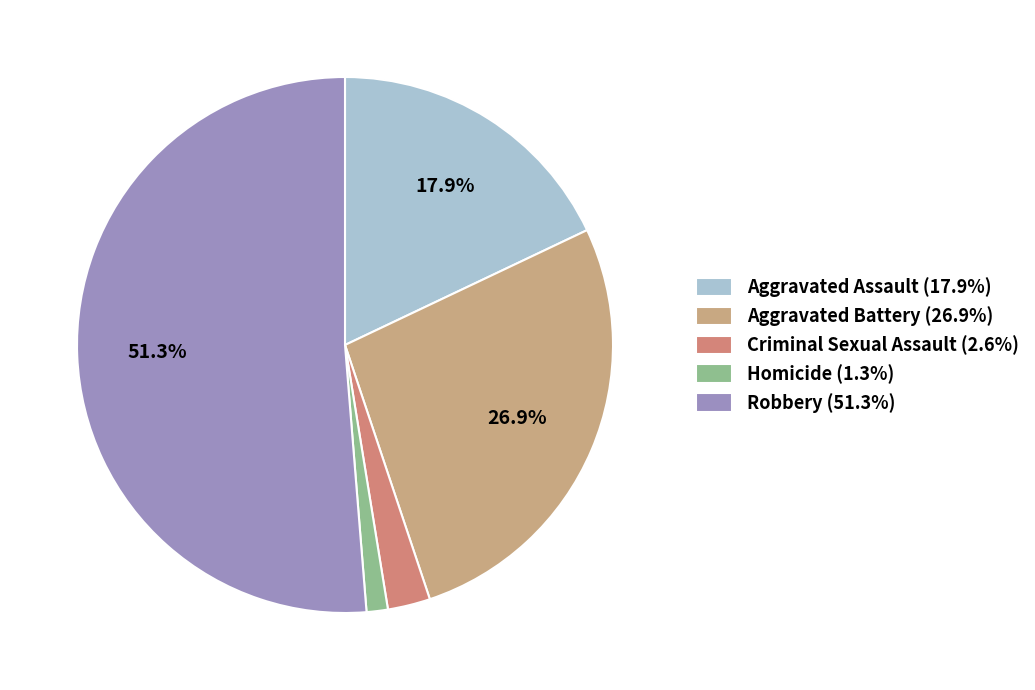

What percentage do Aggravated Assault and Aggravated Battery together represent?

44.9%